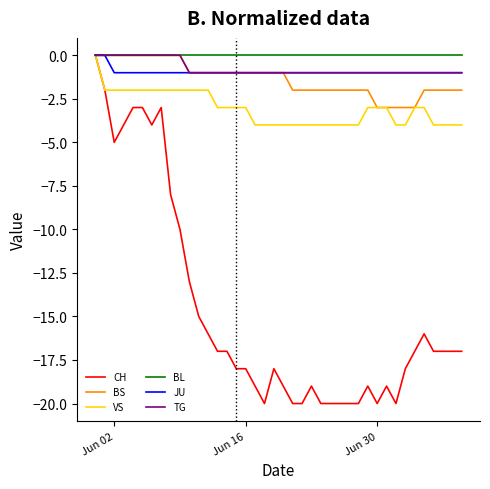

What is the minimum value shown in the chart?

-20